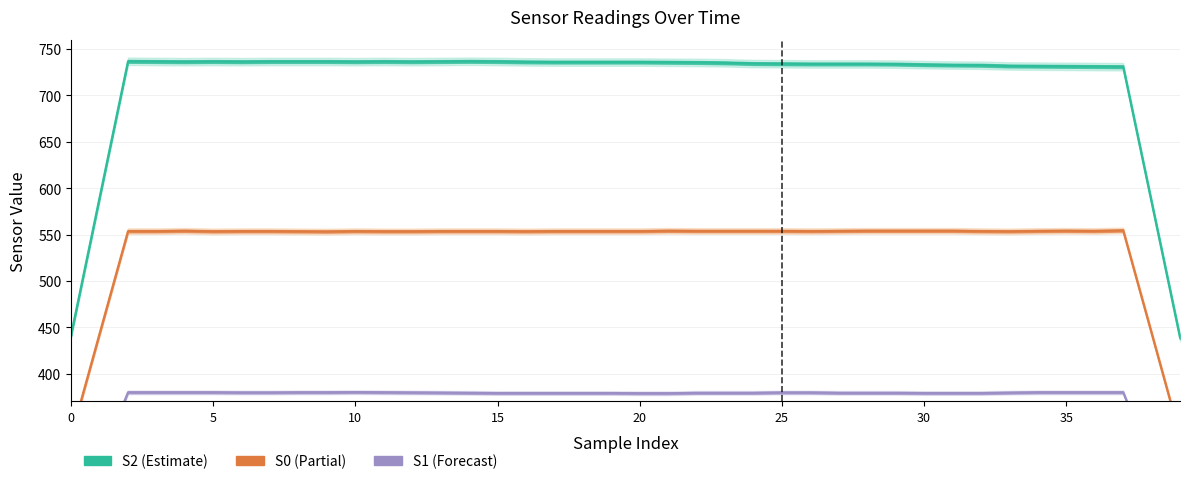

How many distinct data groups are displayed?

3